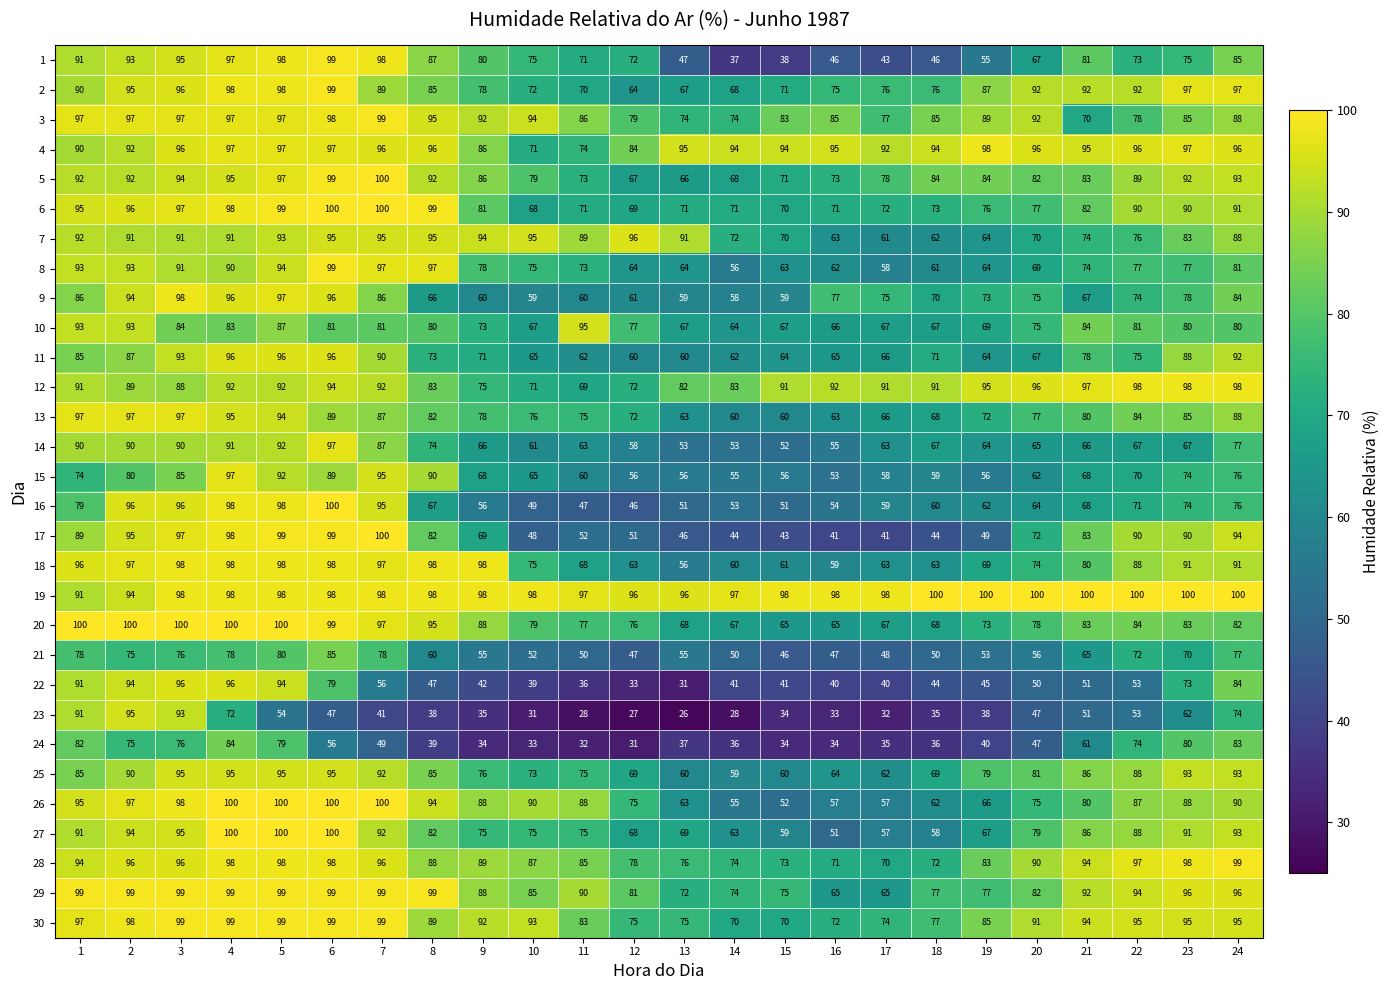

Which series has the largest total across all categories?

19